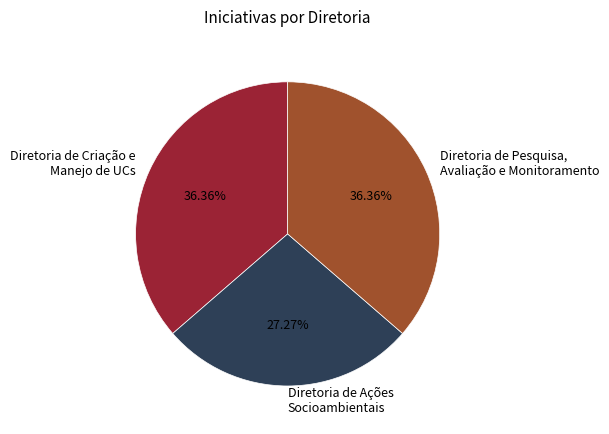

Does any single category account for the majority?

No